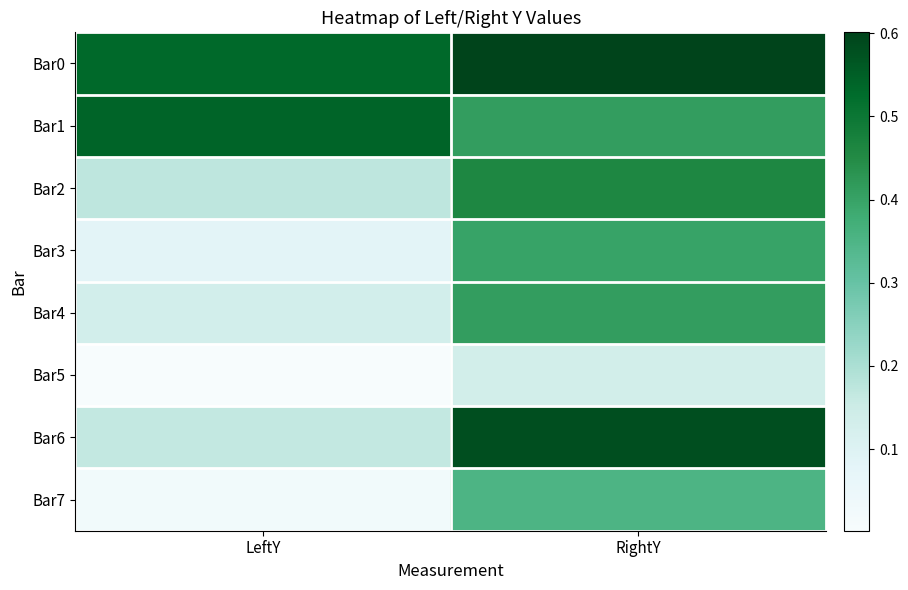

Reading left to right, extract all data points from this chart.

Bar0: LeftY=0.5	RightY=0.6
Bar1: LeftY=0.5	RightY=0.4
Bar2: LeftY=0.2	RightY=0.5
Bar3: LeftY=0.1	RightY=0.4
Bar4: LeftY=0.1	RightY=0.4
Bar5: LeftY=0.0	RightY=0.1
Bar6: LeftY=0.2	RightY=0.6
Bar7: LeftY=0.0	RightY=0.4